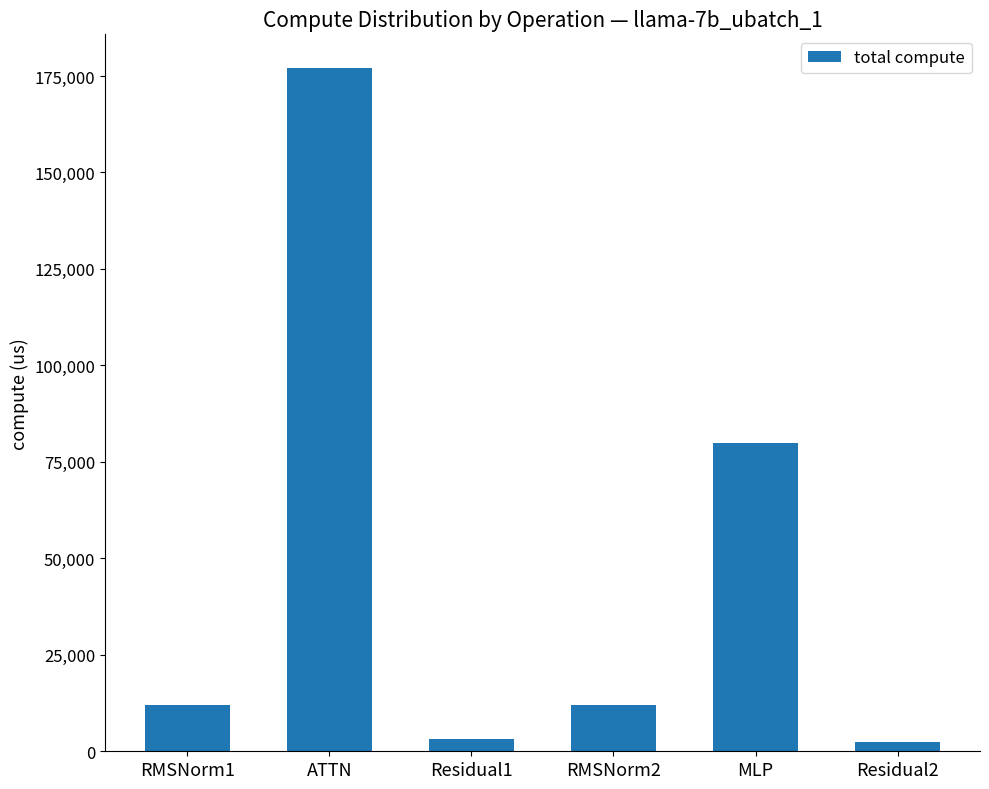

The chart shows a value of 20280.1 at RMSNorm2. True or false?

False